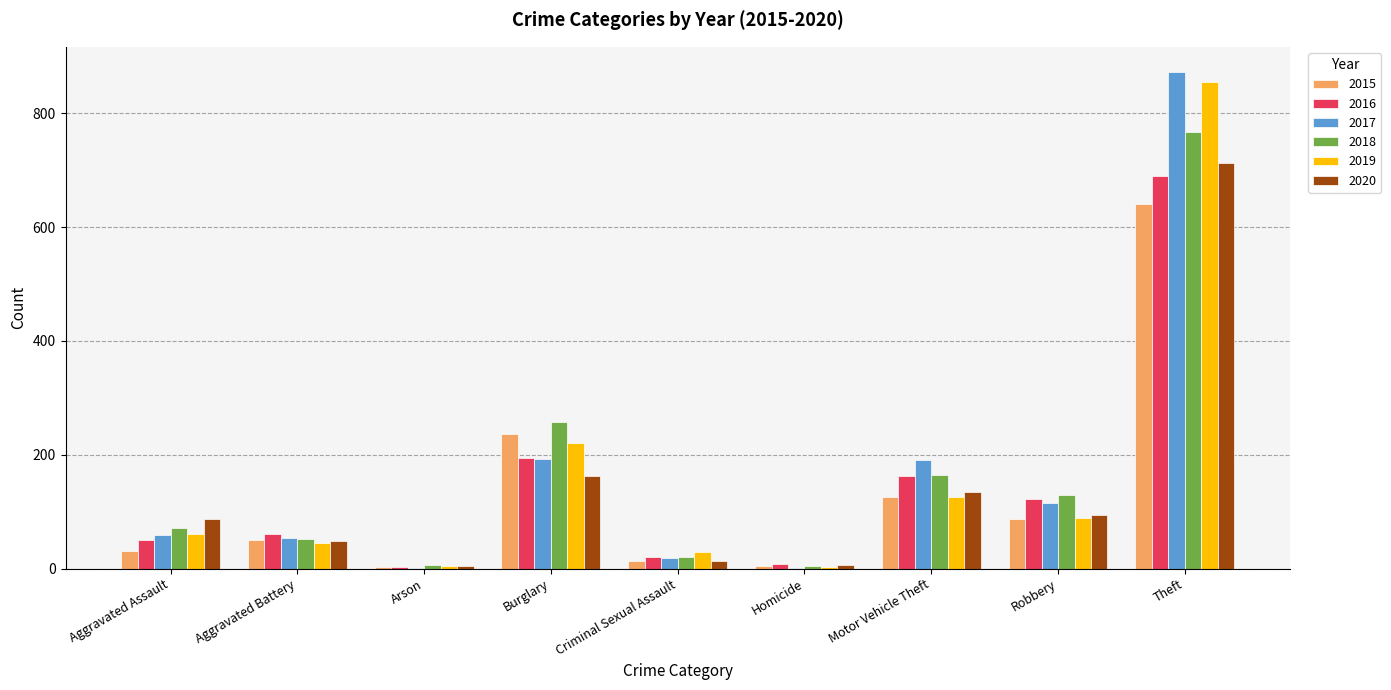

Is it true that 2017 equals 192 at Burglary?

True